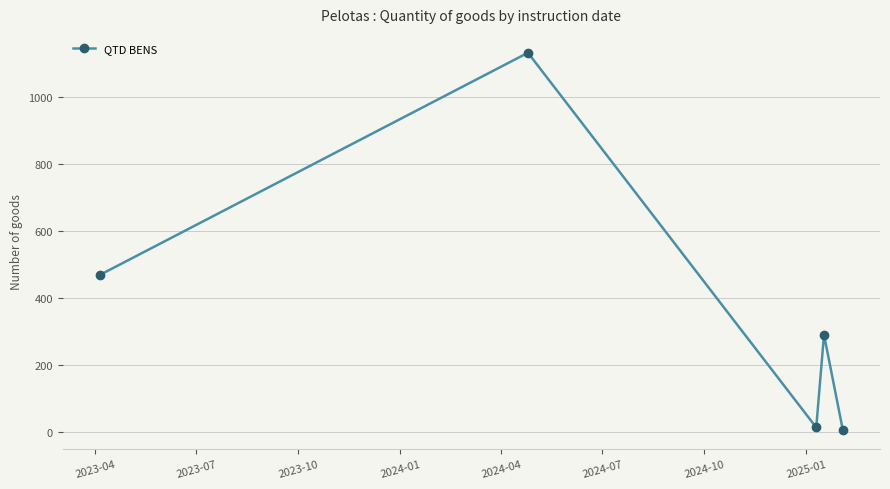

What is the smallest value displayed?

5